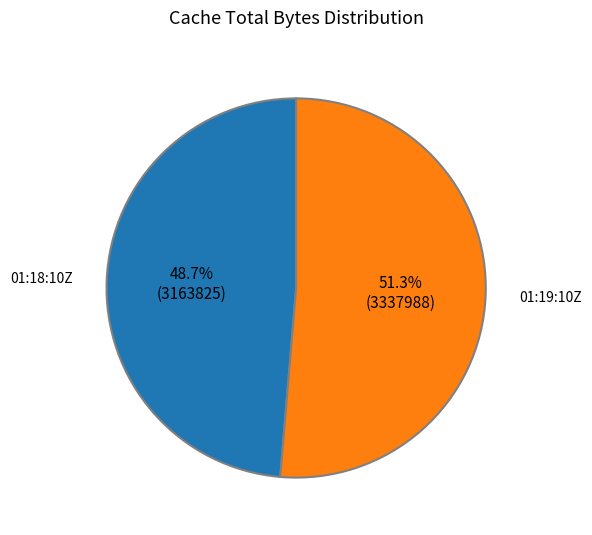

Rank the categories by value from highest to lowest.

01:19:10Z, 01:18:10Z